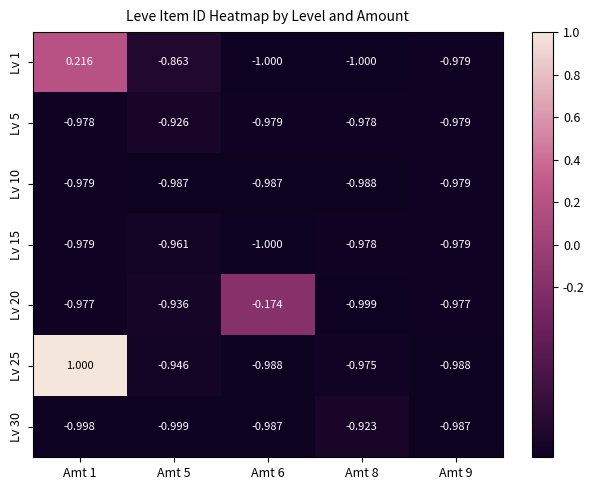

Which series has the largest range (max minus min)?

Lv 25